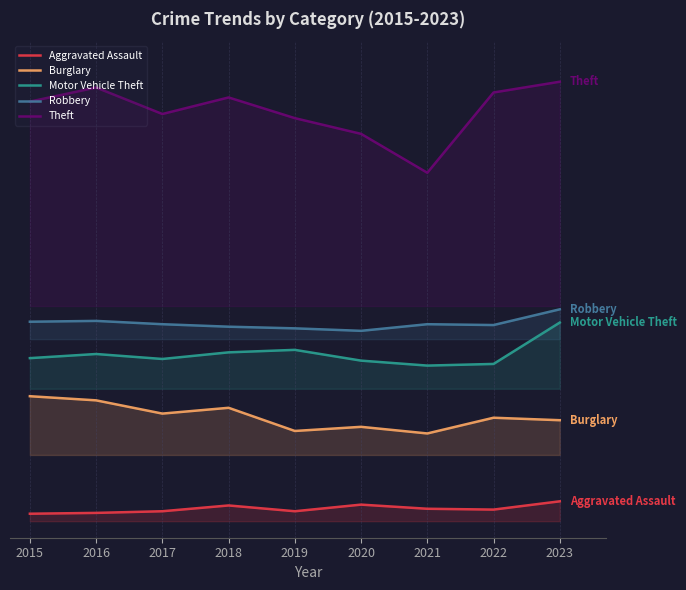

Where is Motor Vehicle Theft nearest to the value 214?

2019